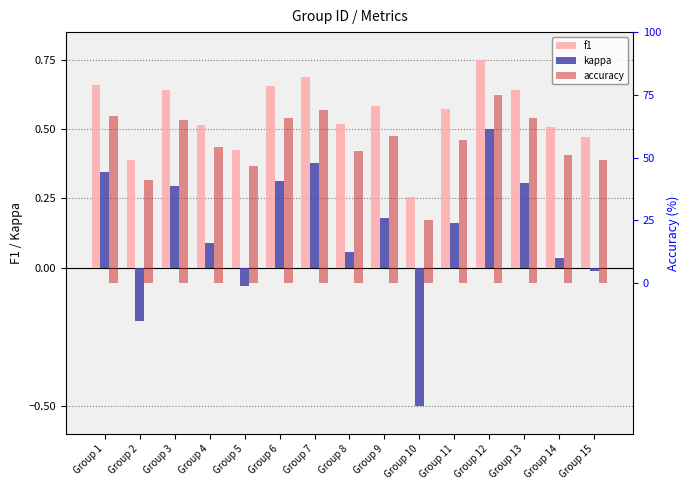

At Group 5, list the series in order from smallest to largest.

kappa, f1, accuracy